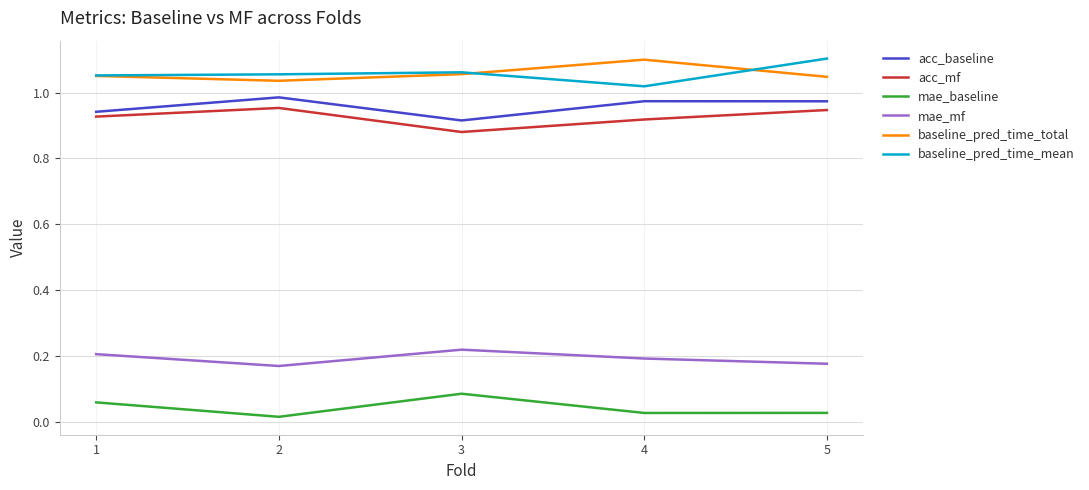

True or false: mae_mf has a value of 0.2 at 2.

True